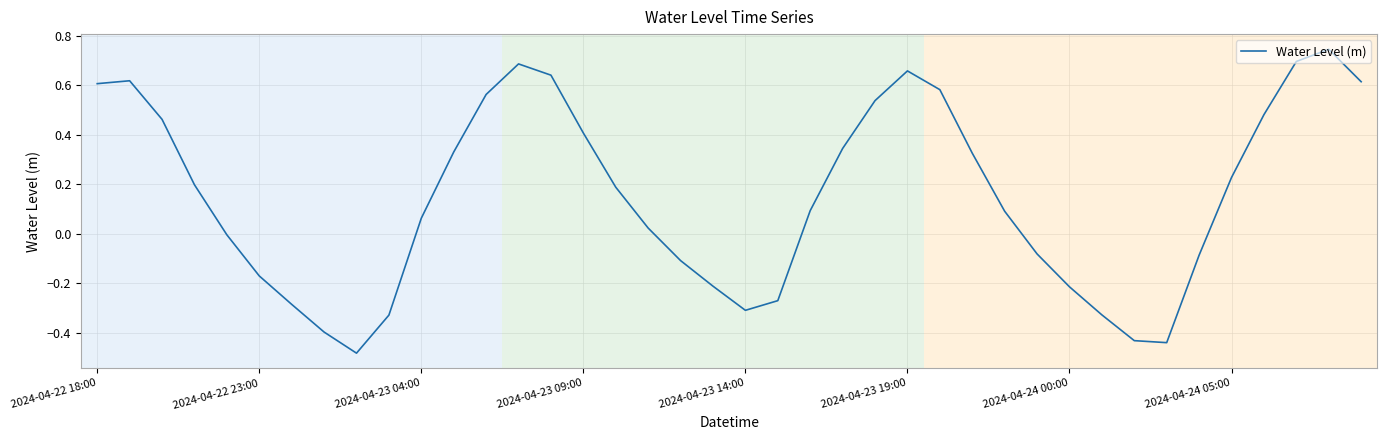

What is the difference between the maximum and minimum values?

1.2